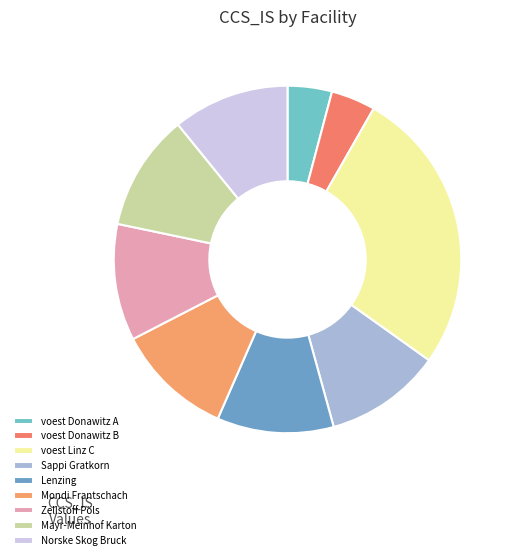

How many slices are in this pie chart?

9